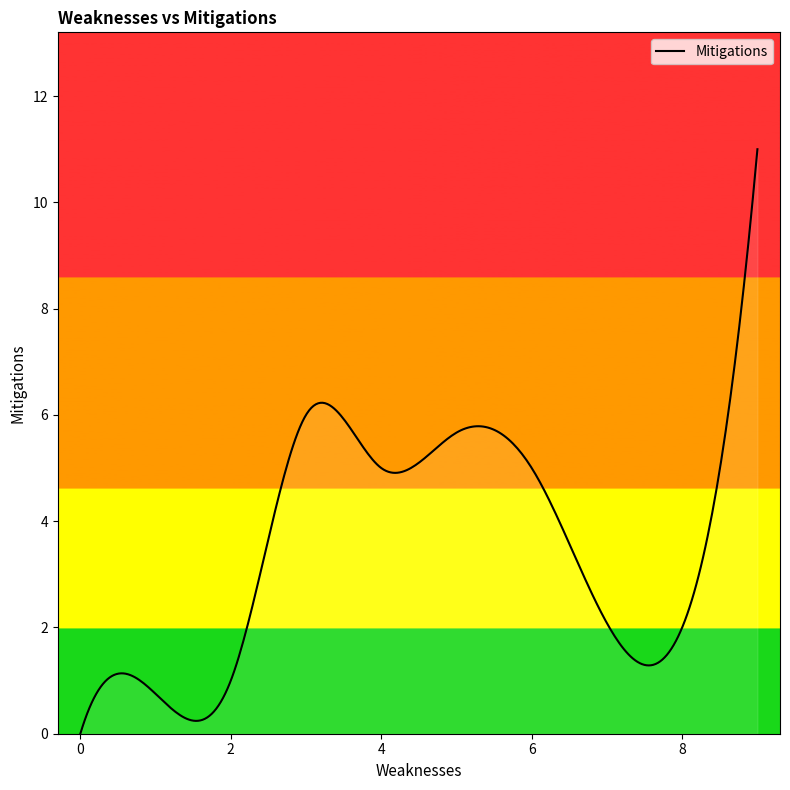

What is the difference between the maximum and minimum values?

11.0